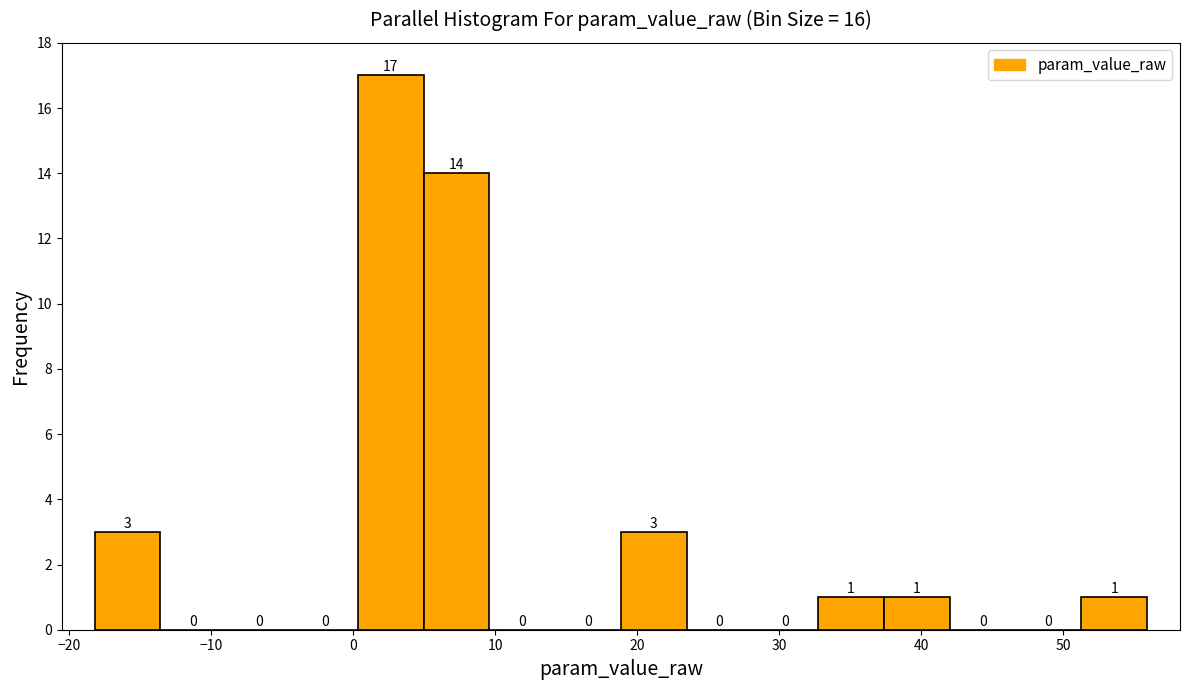

Over which range of the x-axis is the bar tallest?

0 to 5